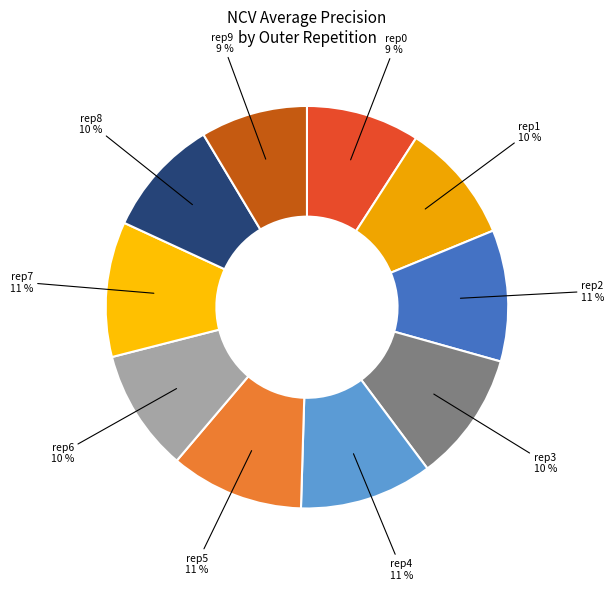

The rep5 slice represents 11% of the pie. True or false?

True